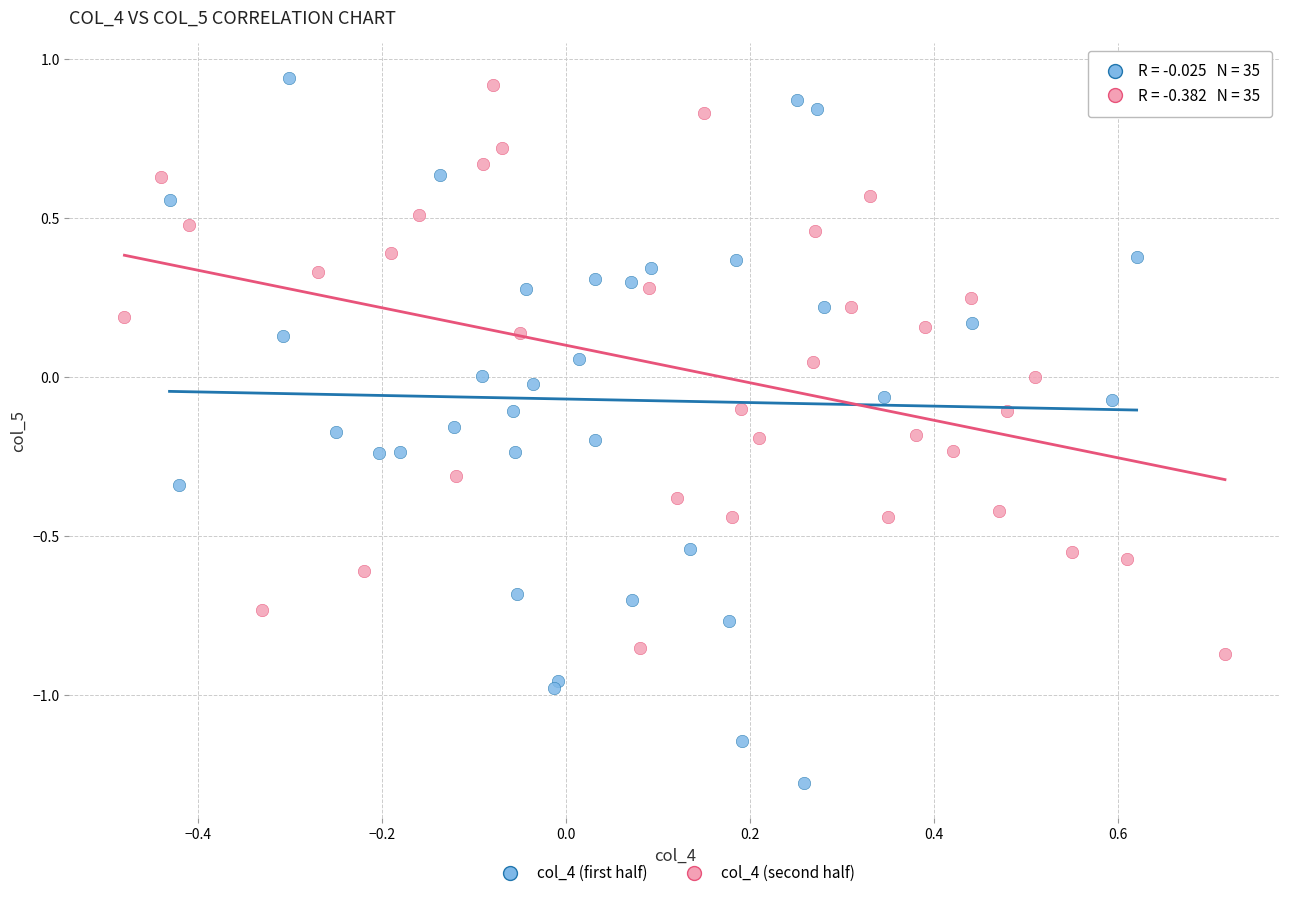

Which series reaches the maximum Y coordinate?

col_4 (first half)